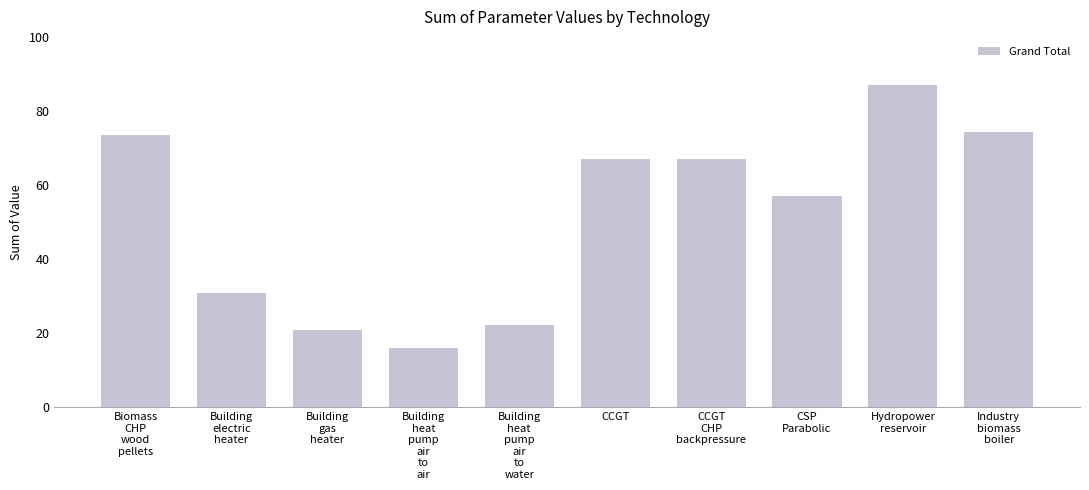

What is the value of the 7th bar from the left?

67.0